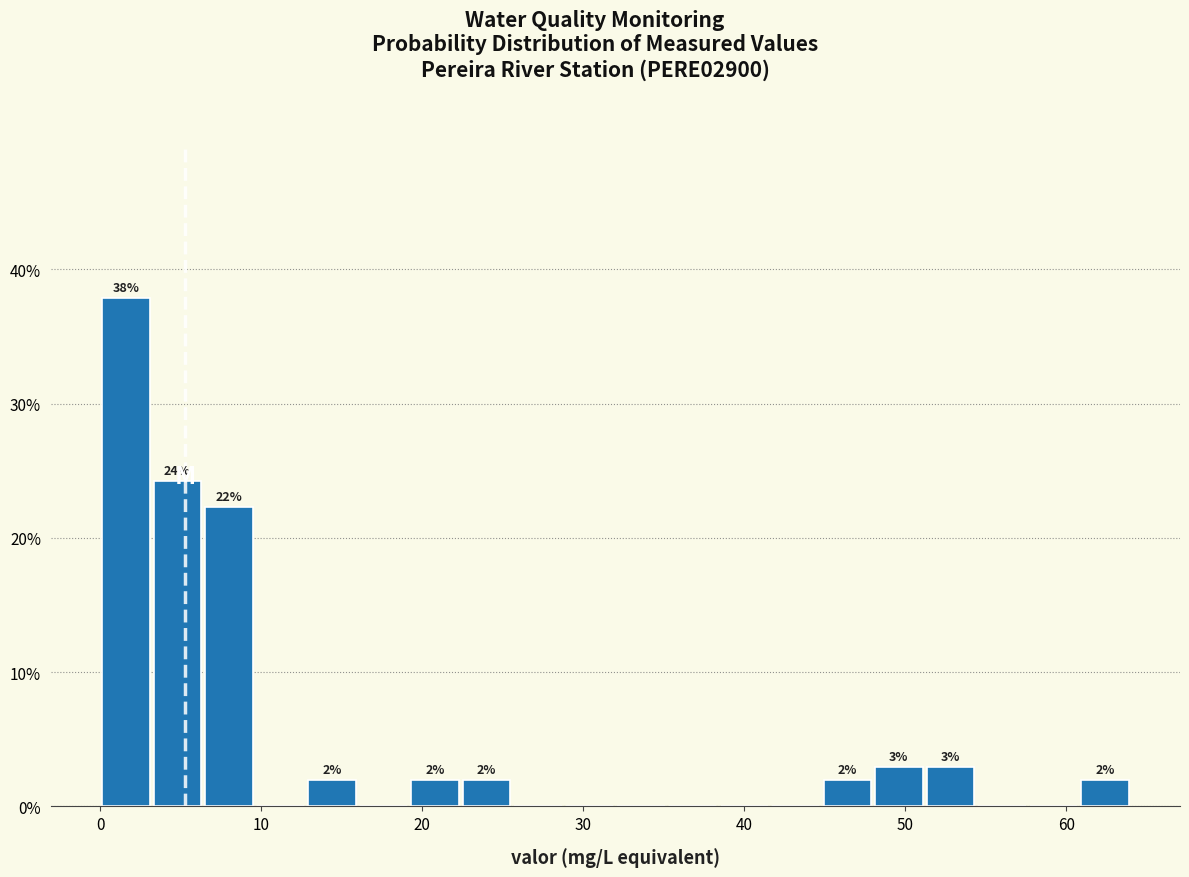

Around what value on the x-axis is the tallest bar? Give the approximate position of its centre, as read against the axis.

2